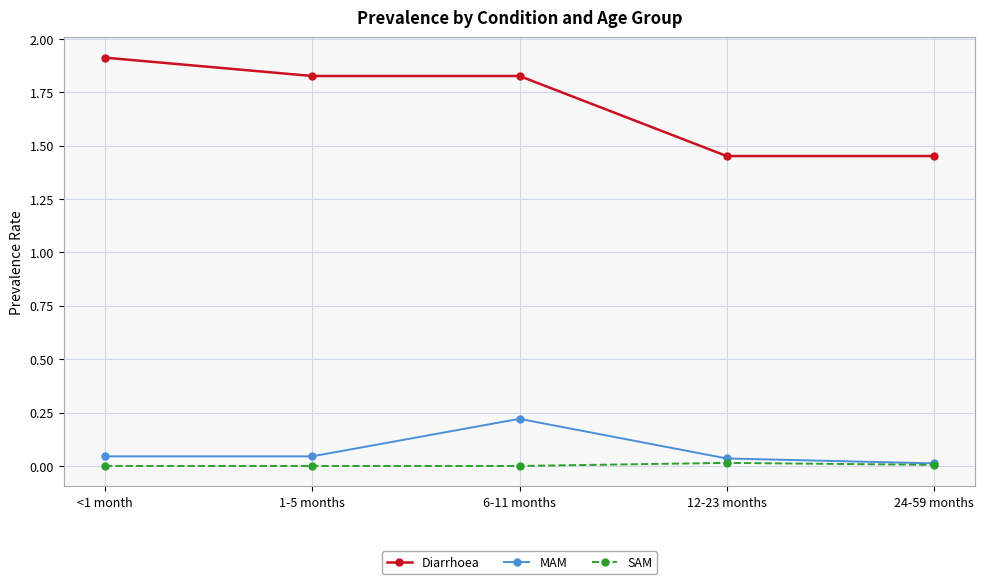

True or false: MAM has more than 2 interior local peaks.

False